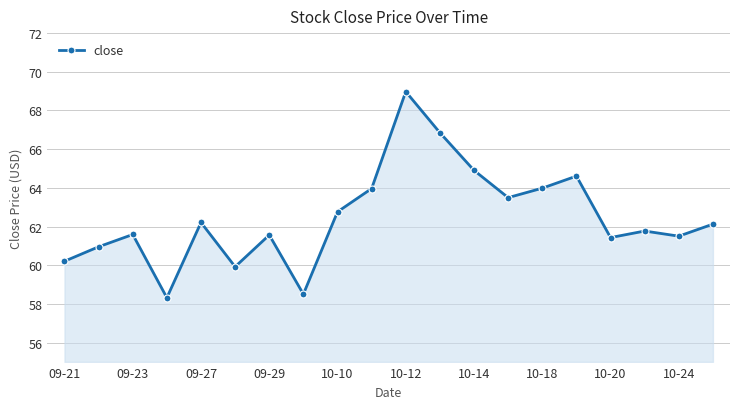

True or false: the data has more than 2 interior local peaks.

True